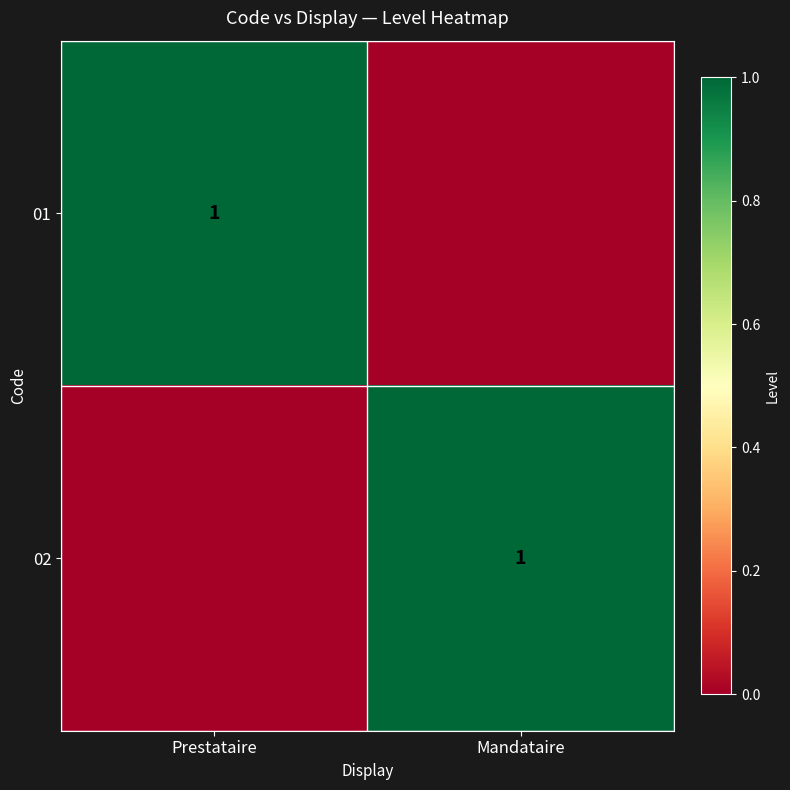

At how many categories does at least one series exceed 0?

2